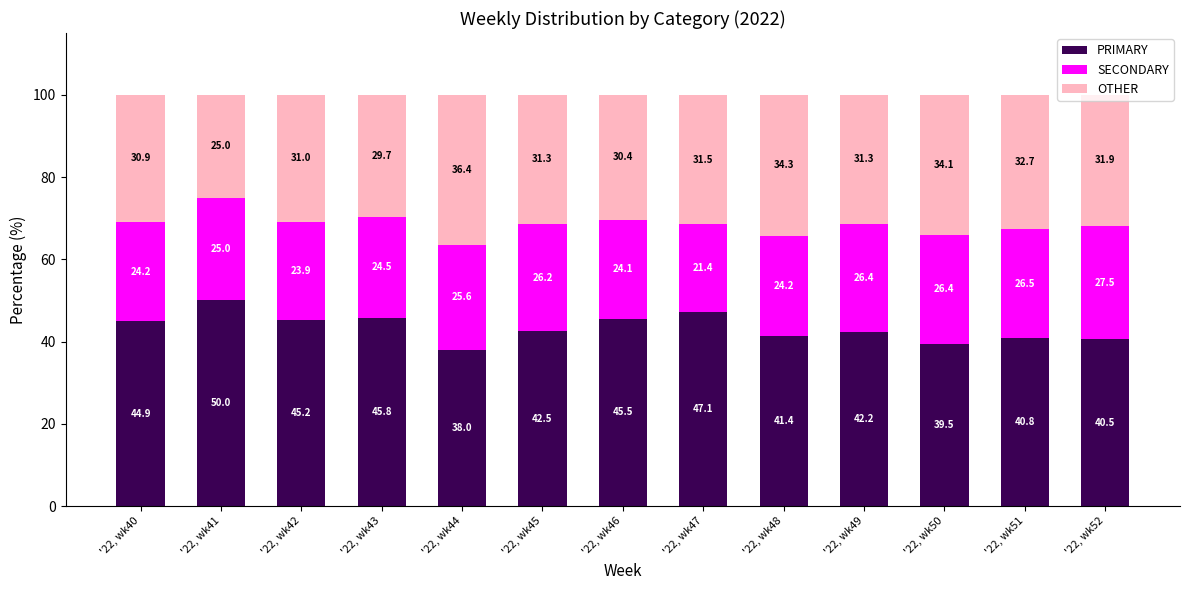

Count the number of data series in this chart.

3